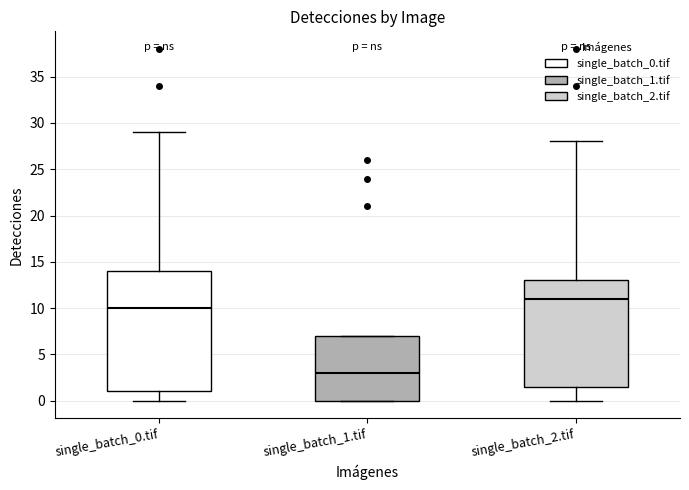

Which box is the tallest, from its lower edge to its upper edge?

single_batch_0.tif